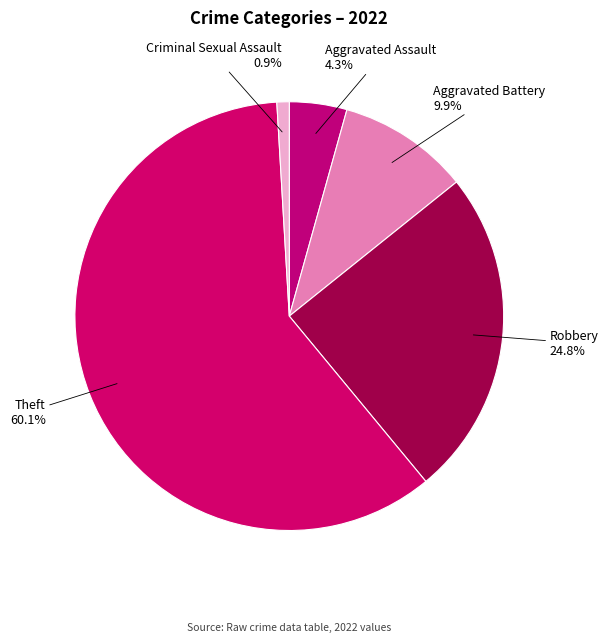

What is the majority slice?

Theft